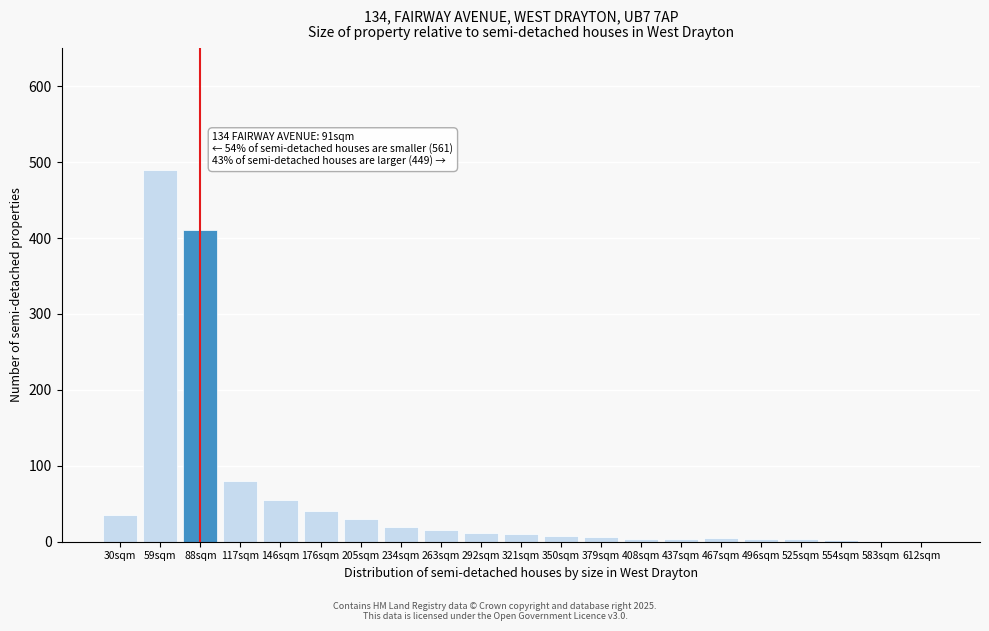

Which label corresponds to the largest value in the chart?

59sqm